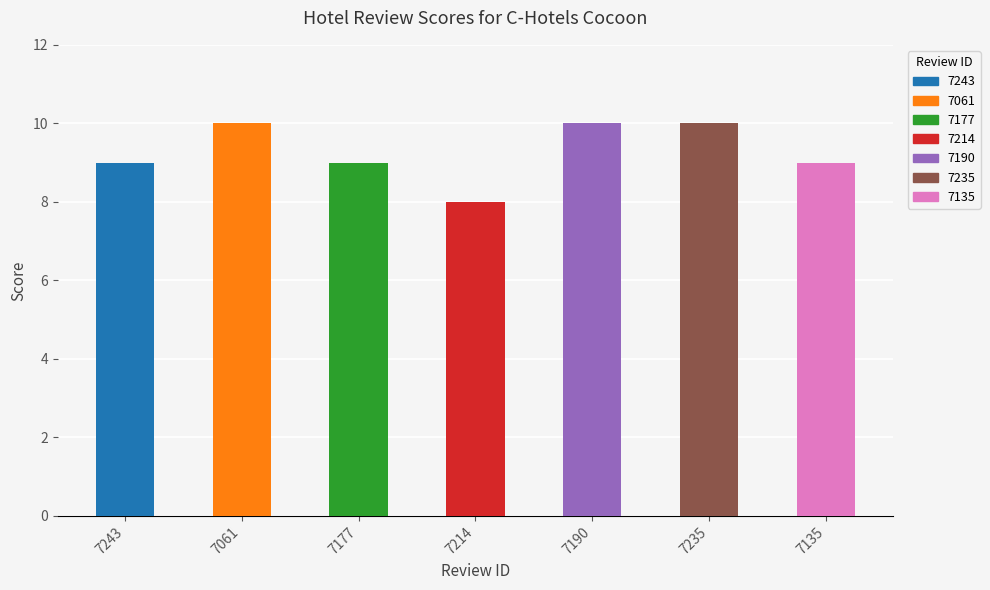

Count the number of data series in this chart.

1